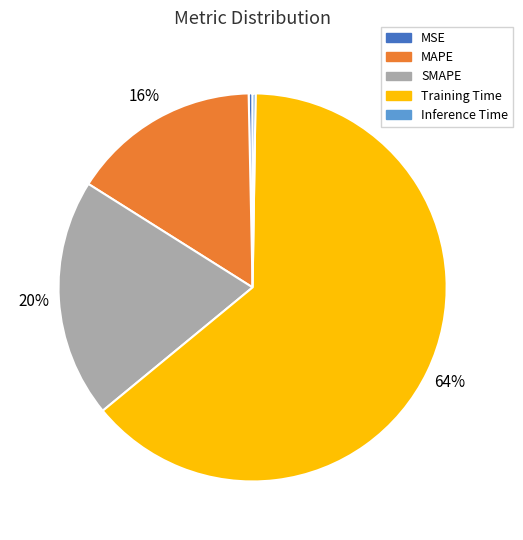

What percentage is the SMAPE slice, to the nearest percent?

20%